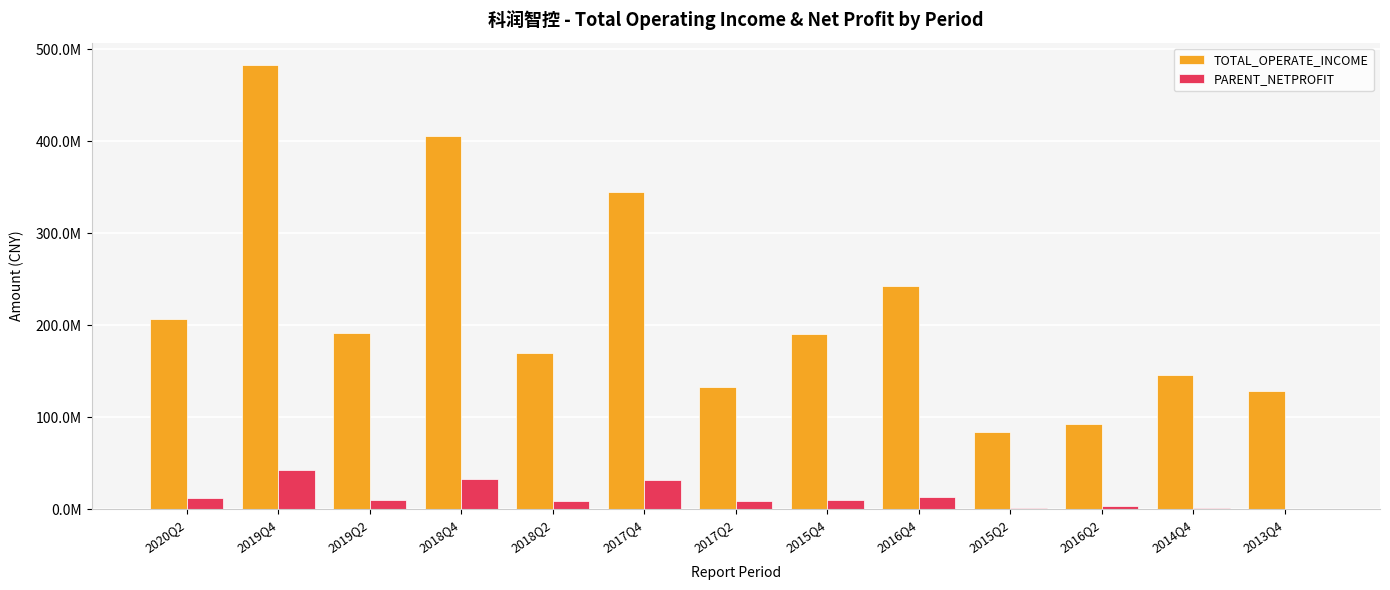

What position from the left is 2015Q4?

8